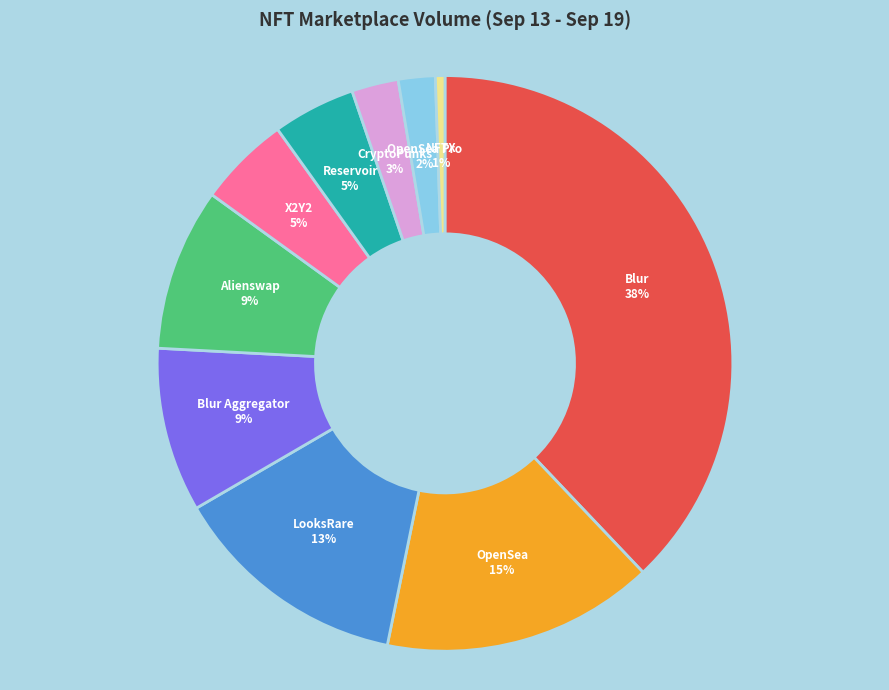

The CryptoPunks slice represents 13% of the pie. True or false?

False